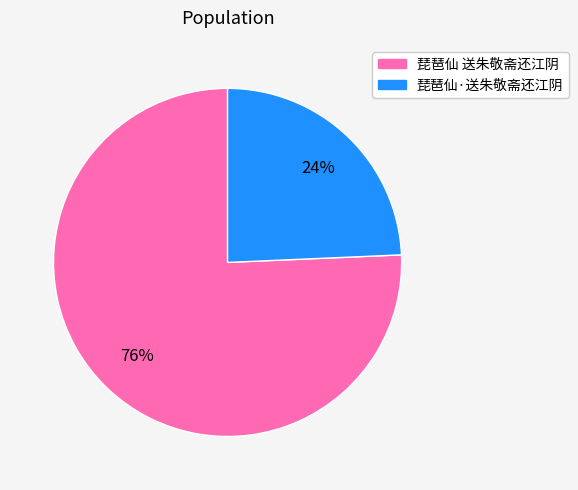

To the nearest percent, what is the average slice percentage?

50%